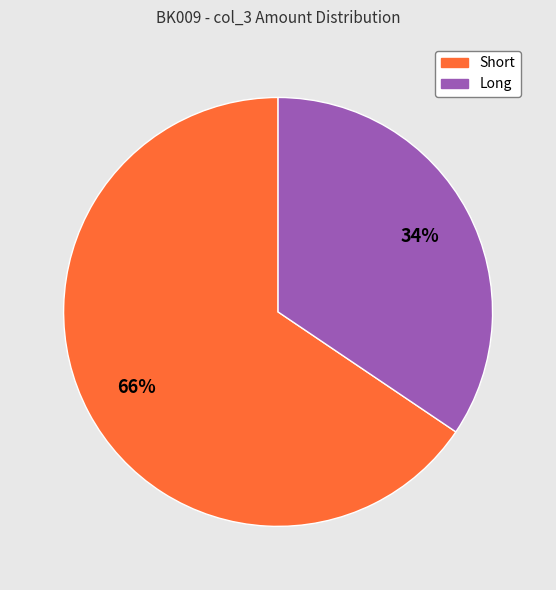

Combined, do Long and Short account for over 50%?

Yes